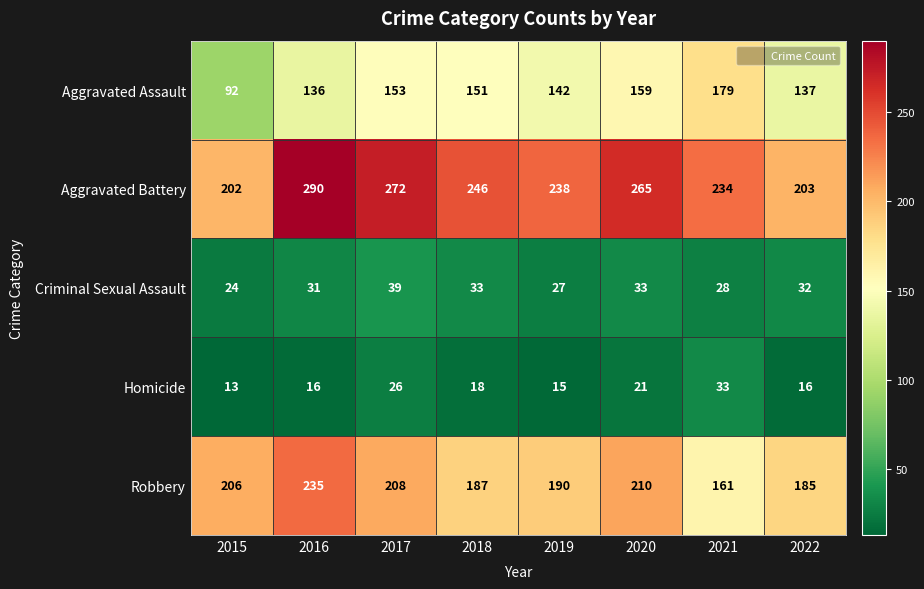

What is the difference between the second highest and minimum values in the Aggravated Battery series?

70